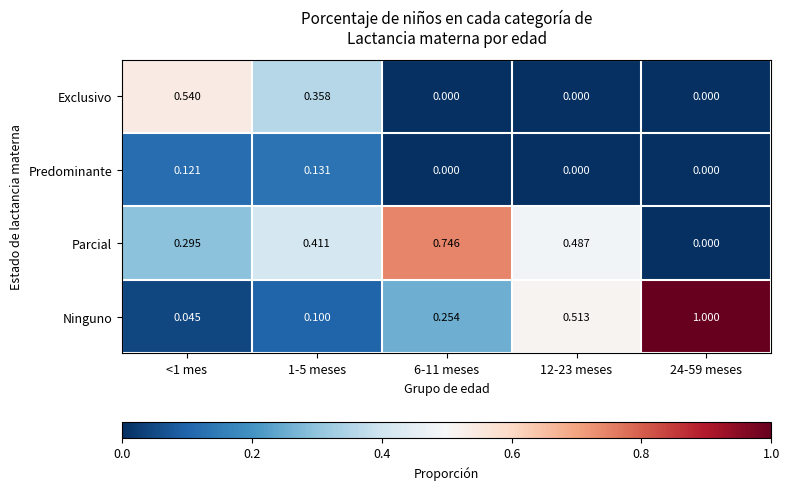

Which series changed the most between <1 mes and 24-59 meses?

Ninguno